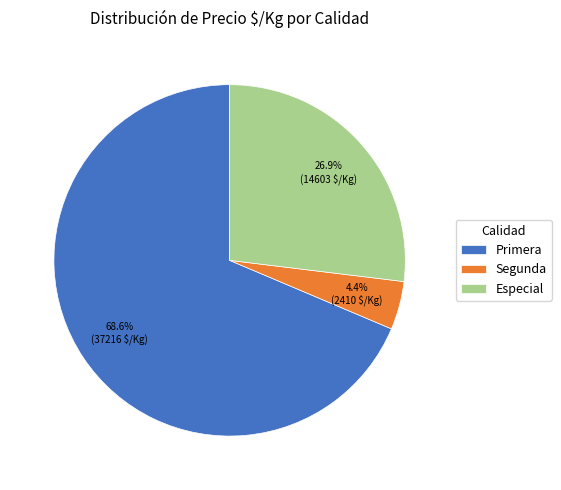

How many slices are in this pie chart?

3